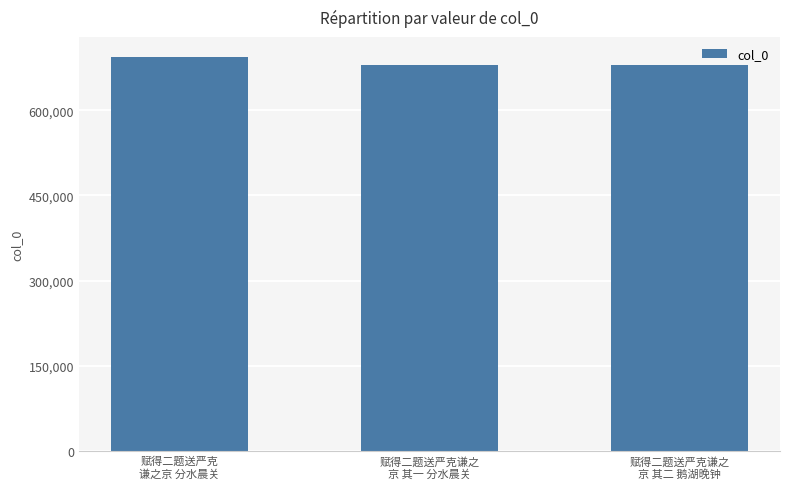

The chart shows a value of 679887 at 赋得二题送严克谦之
京 其二 鹅湖晚钟. True or false?

True